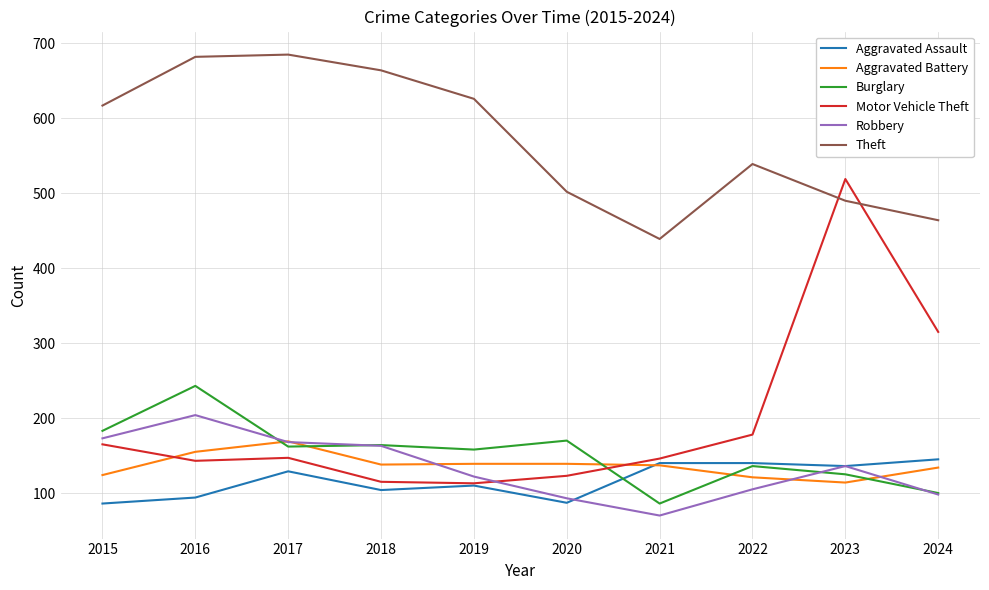

Where is Motor Vehicle Theft nearest to the value 316?

2024